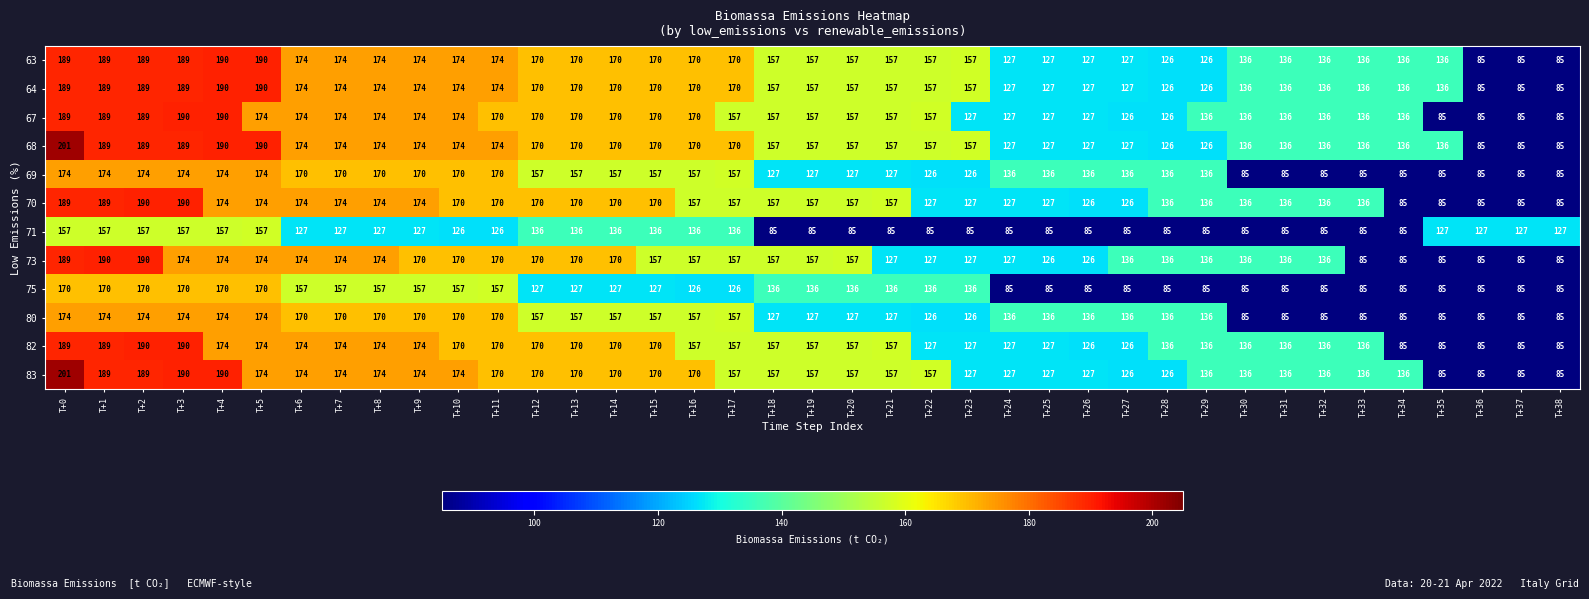

What is the total value across all series at T+25?

1457